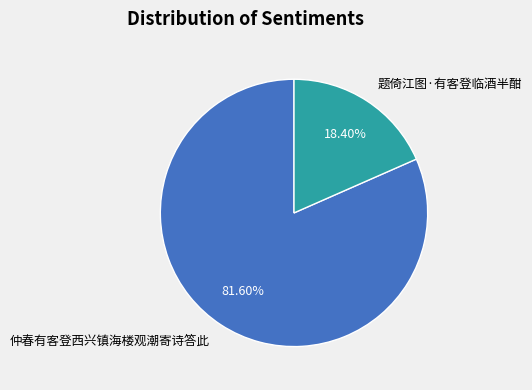

What is the ratio of the value at 仲春有客登西兴镇海楼观潮寄诗答此 to the value at 题倚江图·有客登临酒半酣?

4.4